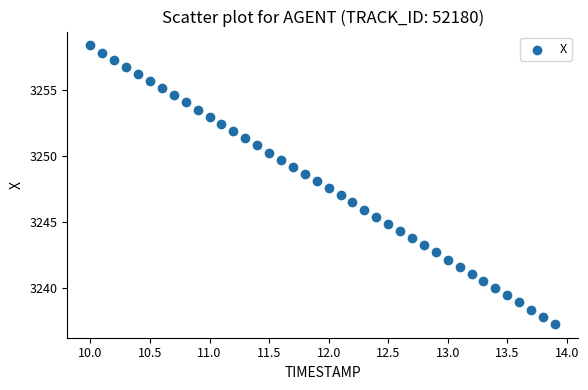

What is the range of Y values (max minus min)?

21.1